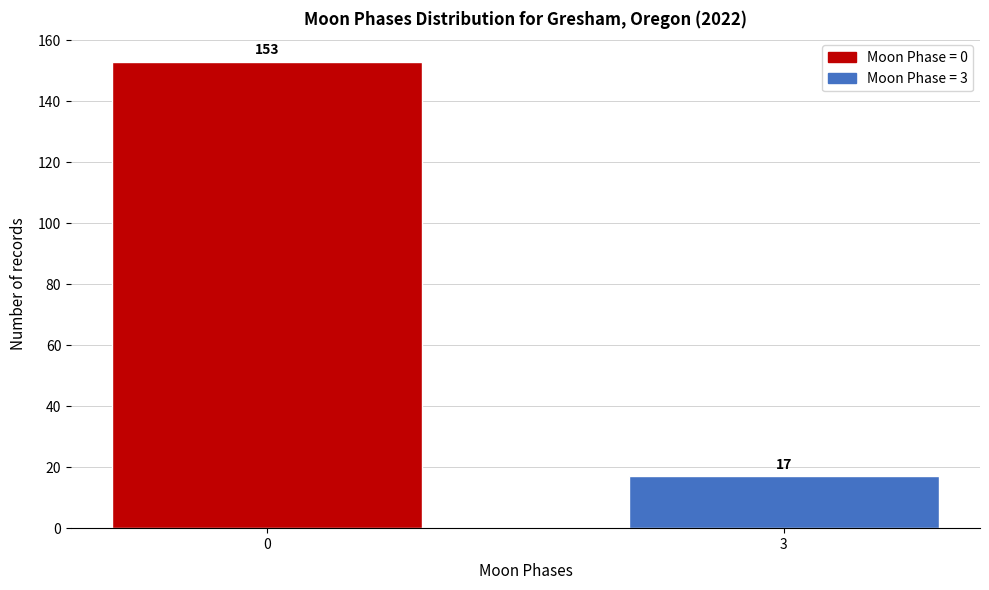

Reading left to right, list all the values displayed in this chart.

0=153	3=17